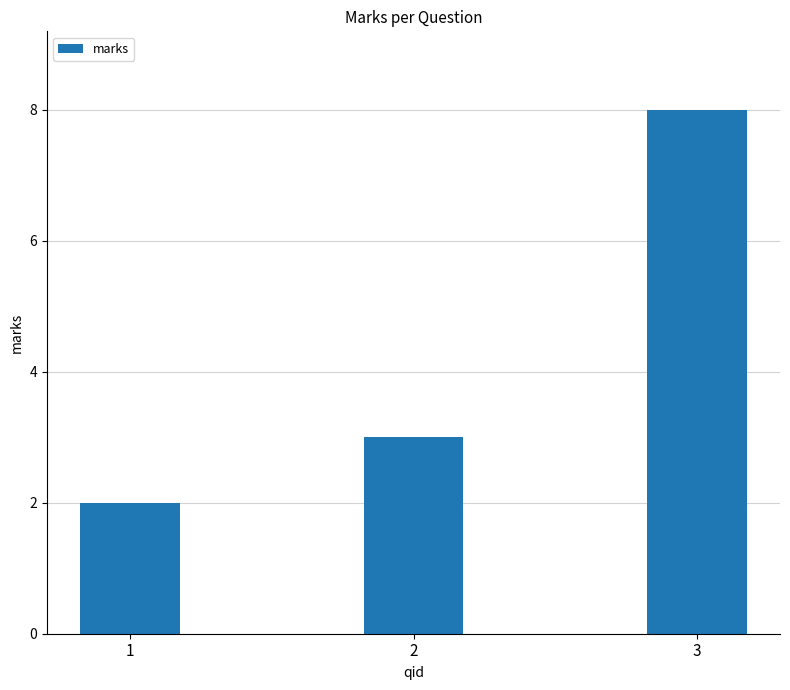

What is the ratio of the value at 2 to the value at 1?

1.5